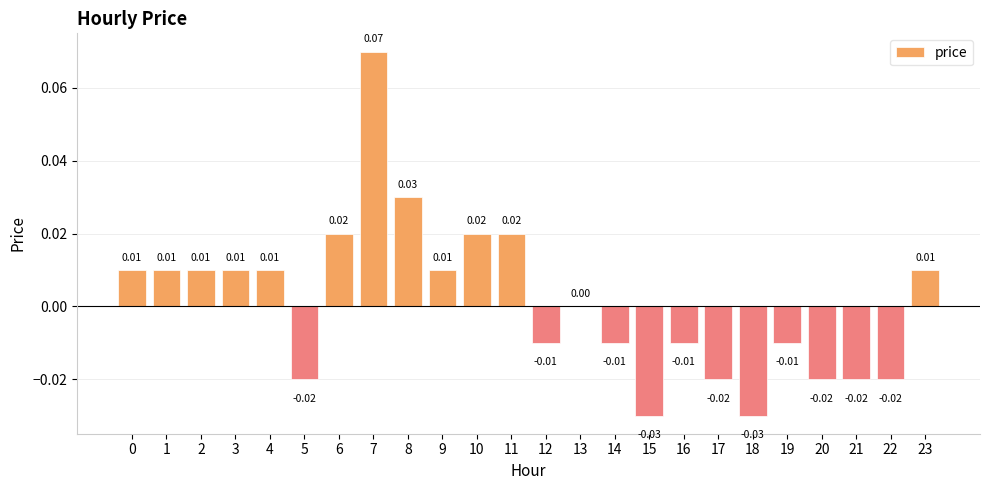

Between 1 and 11, which is larger?

11